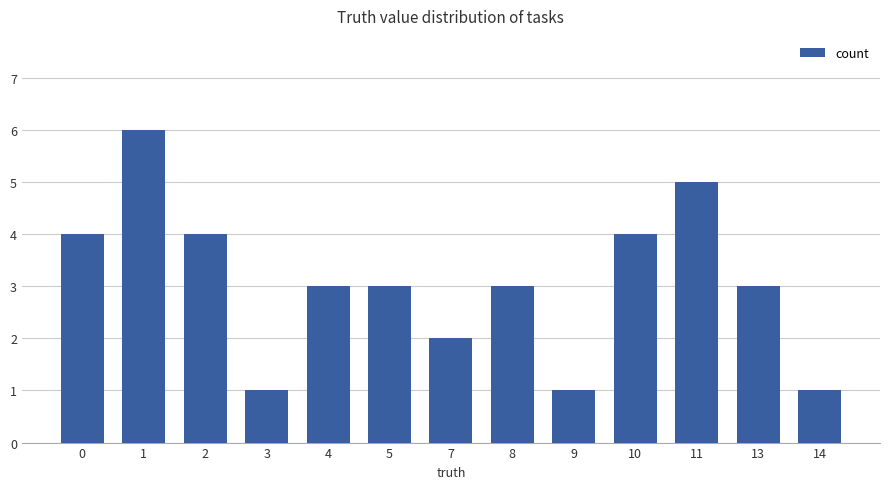

Count the number of categories in the chart.

13